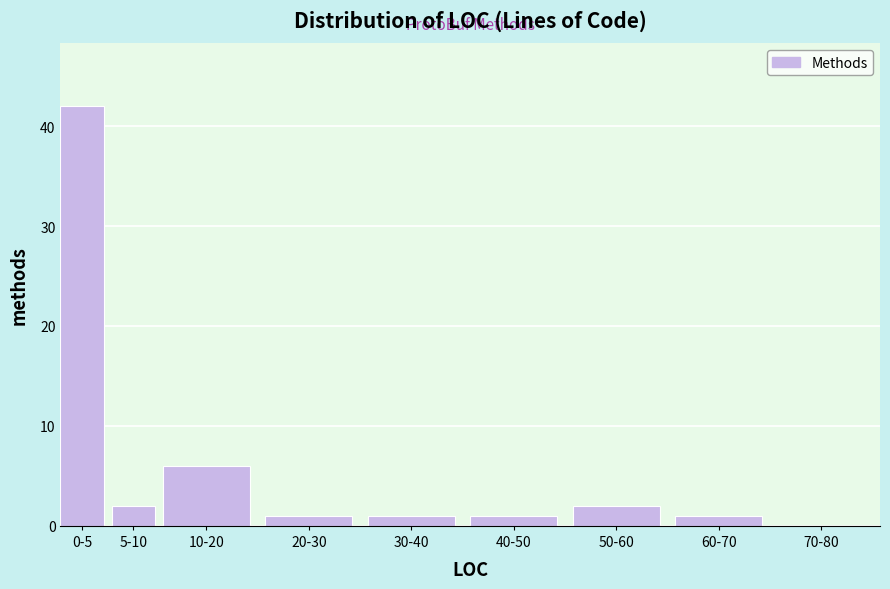

Reading left to right, what are all the values shown in this chart?

0-5=42	5-10=2	10-20=6	20-30=1	30-40=1	40-50=1	50-60=2	60-70=1	70-80=0